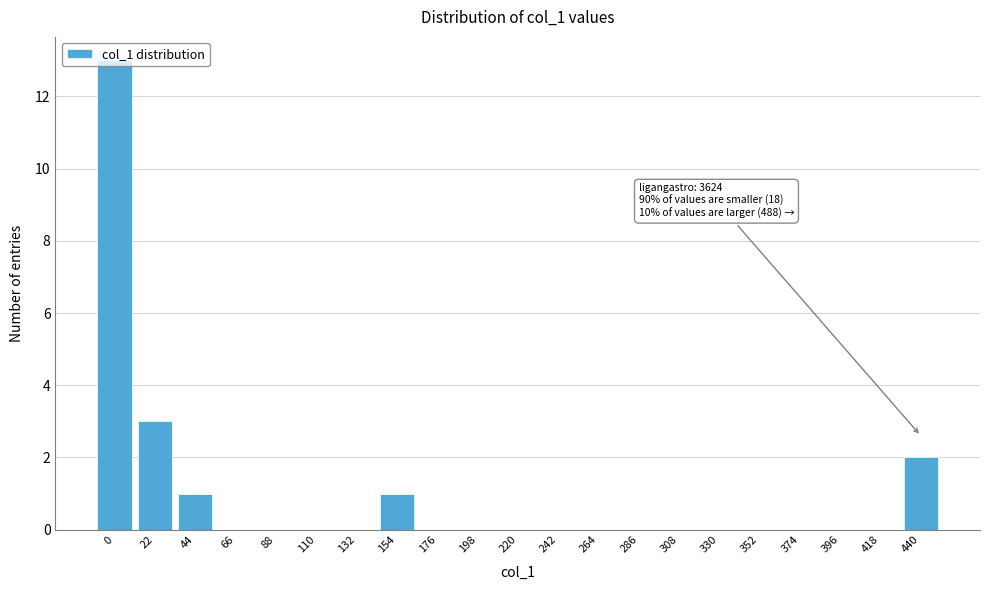

Read the value at 22, to the nearest 5.

5